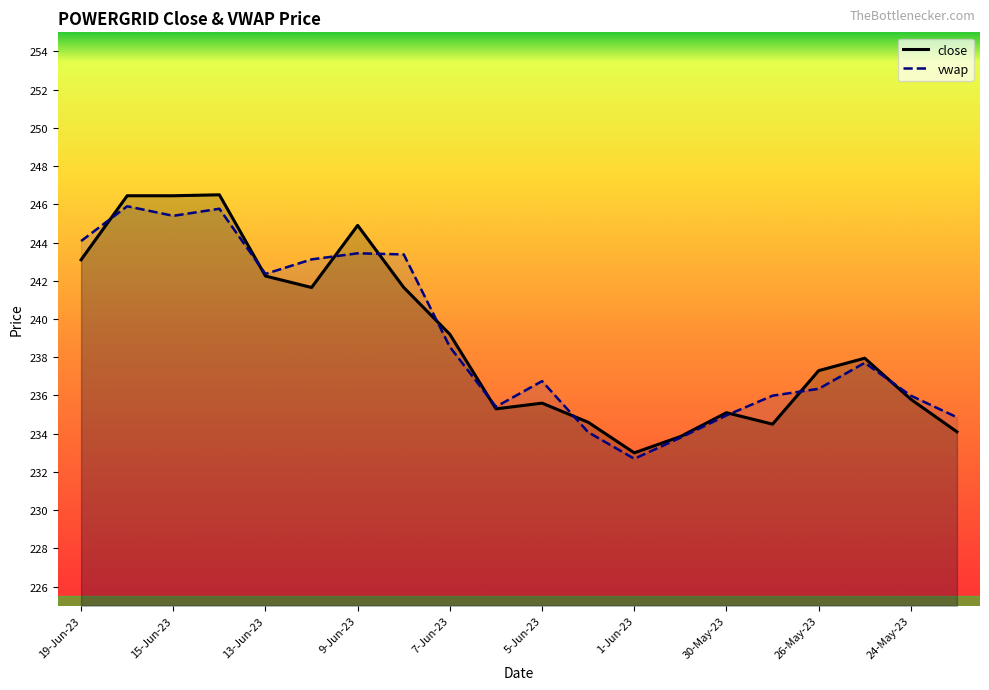

True or false: vwap and close cross at least once.

True